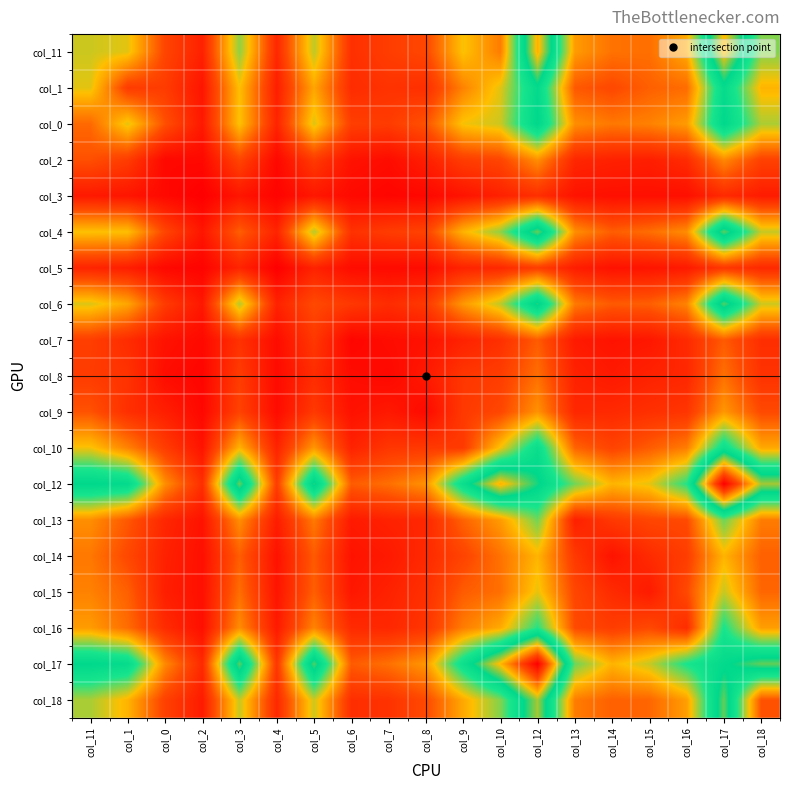

Reading left to right, extract all data points from this chart.

col_11: col_11=506	col_1=483	col_0=212	col_2=106	col_3=565	col_4=126	col_5=521	col_6=150	col_7=189	col_8=216	col_9=464	col_10=327	col_12=1084	col_13=388	col_14=307	col_15=301	col_16=417	col_17=1068	col_18=579
col_1: col_11=483	col_1=184	col_0=186	col_2=72	col_3=457	col_4=98	col_5=408	col_6=139	col_7=159	col_8=148	col_9=339	col_10=483	col_12=809	col_13=256	col_14=220	col_15=271	col_16=295	col_17=796	col_18=435
col_0: col_11=288	col_1=483	col_0=239	col_2=83	col_3=462	col_4=115	col_5=491	col_6=193	col_7=184	col_8=245	col_9=466	col_10=506	col_12=837	col_13=363	col_14=318	col_15=337	col_16=388	col_17=832	col_18=540
col_2: col_11=239	col_1=186	col_0=35	col_2=37	col_3=213	col_4=35	col_5=183	col_6=65	col_7=47	col_8=101	col_9=188	col_10=212	col_12=364	col_13=124	col_14=108	col_15=100	col_16=137	col_17=353	col_18=201
col_3: col_11=83	col_1=72	col_0=37	col_2=8	col_3=74	col_4=21	col_5=78	col_6=39	col_7=26	col_8=33	col_9=67	col_10=106	col_12=147	col_13=66	col_14=56	col_15=57	col_16=56	col_17=132	col_18=90
col_4: col_11=462	col_1=457	col_0=213	col_2=74	col_3=269	col_4=115	col_5=527	col_6=156	col_7=186	col_8=205	col_9=435	col_10=565	col_12=922	col_13=364	col_14=266	col_15=298	col_16=360	col_17=912	col_18=513
col_5: col_11=115	col_1=98	col_0=35	col_2=21	col_3=115	col_4=10	col_5=111	col_6=47	col_7=42	col_8=46	col_9=113	col_10=126	col_12=188	col_13=95	col_14=63	col_15=70	col_16=86	col_17=170	col_18=129
col_6: col_11=491	col_1=408	col_0=183	col_2=78	col_3=527	col_4=111	col_5=224	col_6=174	col_7=140	col_8=177	col_9=380	col_10=521	col_12=861	col_13=323	col_14=259	col_15=269	col_16=341	col_17=903	col_18=506
col_7: col_11=193	col_1=139	col_0=65	col_2=39	col_3=156	col_4=47	col_5=174	col_6=26	col_7=47	col_8=62	col_9=111	col_10=150	col_12=263	col_13=87	col_14=67	col_15=78	col_16=134	col_17=261	col_18=146
col_8: col_11=184	col_1=159	col_0=47	col_2=26	col_3=186	col_4=42	col_5=140	col_6=47	col_7=34	col_8=84	col_9=169	col_10=189	col_12=301	col_13=110	col_14=85	col_15=110	col_16=125	col_17=304	col_18=157
col_9: col_11=245	col_1=148	col_0=101	col_2=33	col_3=205	col_4=46	col_5=177	col_6=62	col_7=84	col_8=40	col_9=177	col_10=216	col_12=370	col_13=125	col_14=132	col_15=150	col_16=166	col_17=380	col_18=224
col_10: col_11=466	col_1=339	col_0=188	col_2=67	col_3=435	col_4=113	col_5=380	col_6=111	col_7=169	col_8=177	col_9=180	col_10=464	col_12=768	col_13=278	col_14=207	col_15=263	col_16=328	col_17=749	col_18=413
col_12: col_11=837	col_1=809	col_0=364	col_2=147	col_3=922	col_4=188	col_5=861	col_6=263	col_7=301	col_8=370	col_9=768	col_10=1084	col_12=849	col_13=596	col_14=437	col_15=479	col_16=672	col_17=1502	col_18=976
col_13: col_11=363	col_1=256	col_0=124	col_2=66	col_3=364	col_4=95	col_5=323	col_6=87	col_7=110	col_8=125	col_9=278	col_10=388	col_12=596	col_13=103	col_14=177	col_15=214	col_16=225	col_17=602	col_18=327
col_14: col_11=318	col_1=220	col_0=108	col_2=56	col_3=266	col_4=63	col_5=259	col_6=67	col_7=85	col_8=132	col_9=207	col_10=307	col_12=437	col_13=177	col_14=66	col_15=136	col_16=189	col_17=435	col_18=271
col_15: col_11=337	col_1=271	col_0=100	col_2=57	col_3=298	col_4=70	col_5=269	col_6=78	col_7=110	col_8=150	col_9=263	col_10=301	col_12=479	col_13=214	col_14=136	col_15=89	col_16=222	col_17=512	col_18=283
col_16: col_11=388	col_1=295	col_0=137	col_2=56	col_3=360	col_4=86	col_5=341	col_6=134	col_7=125	col_8=166	col_9=328	col_10=417	col_12=672	col_13=225	col_14=189	col_15=222	col_16=141	col_17=689	col_18=394
col_17: col_11=832	col_1=796	col_0=353	col_2=132	col_3=912	col_4=170	col_5=903	col_6=261	col_7=304	col_8=380	col_9=749	col_10=1068	col_12=1502	col_13=602	col_14=435	col_15=512	col_16=689	col_17=809	col_18=917
col_18: col_11=540	col_1=435	col_0=201	col_2=90	col_3=513	col_4=129	col_5=506	col_6=146	col_7=157	col_8=224	col_9=413	col_10=579	col_12=976	col_13=327	col_14=271	col_15=283	col_16=394	col_17=917	col_18=243